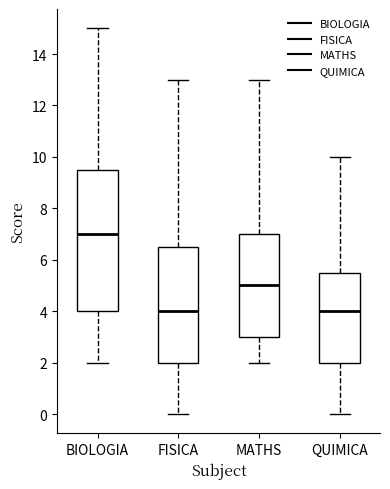

Which box is the tallest, from its lower edge to its upper edge?

BIOLOGIA